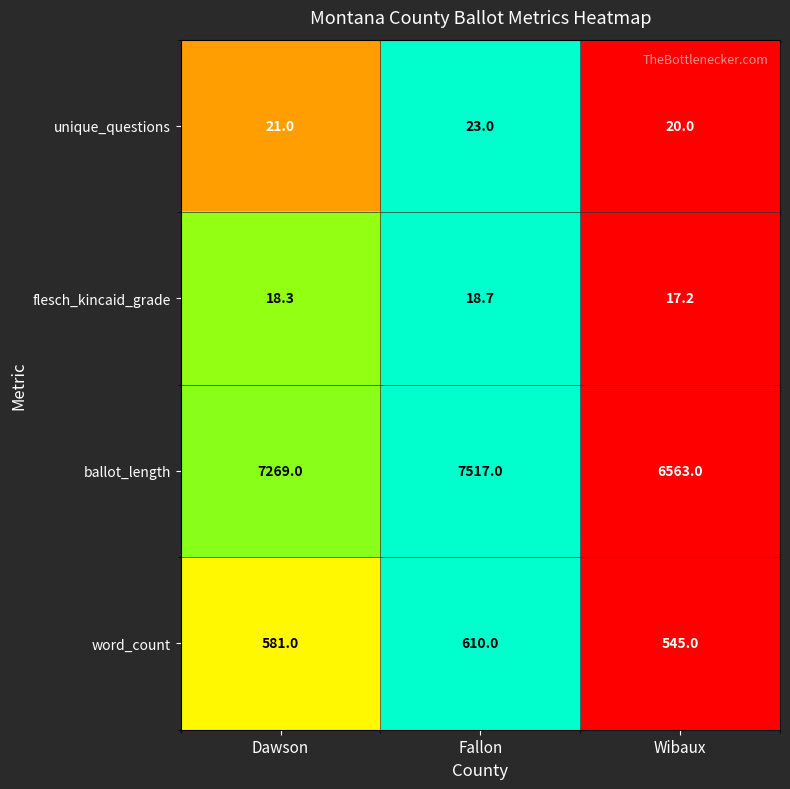

How many values in the ballot_length series are below 7269?

1